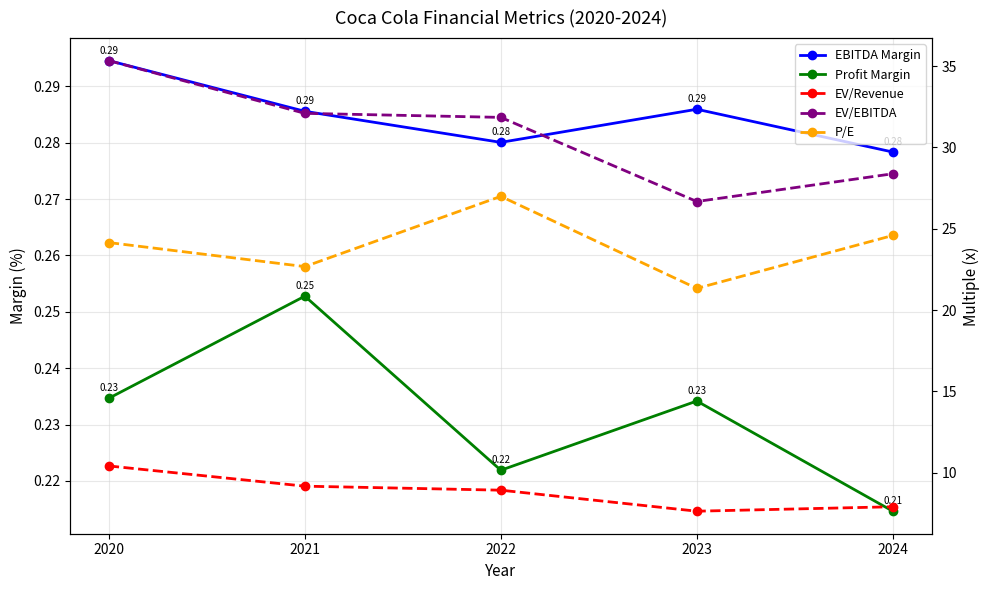

Which series has the widest spread of values?

EV/EBITDA